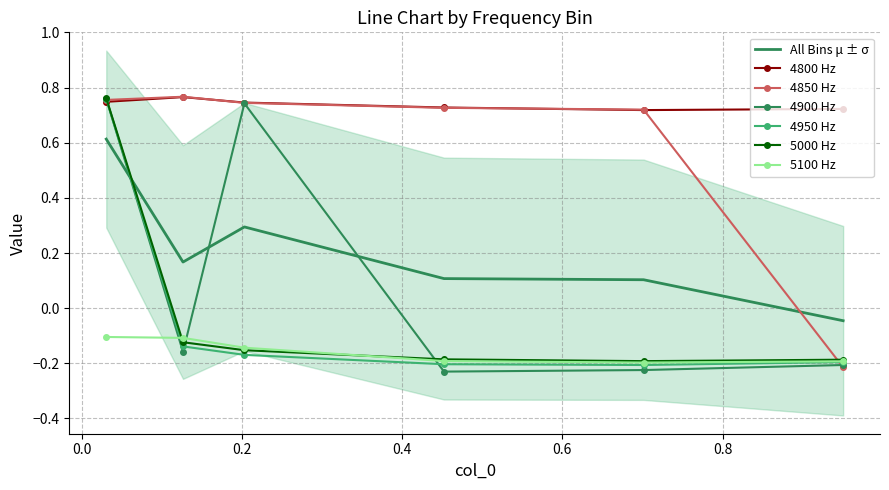

Which series ends up on top after the final intersection of 4850 Hz and 5100 Hz?

5100 Hz